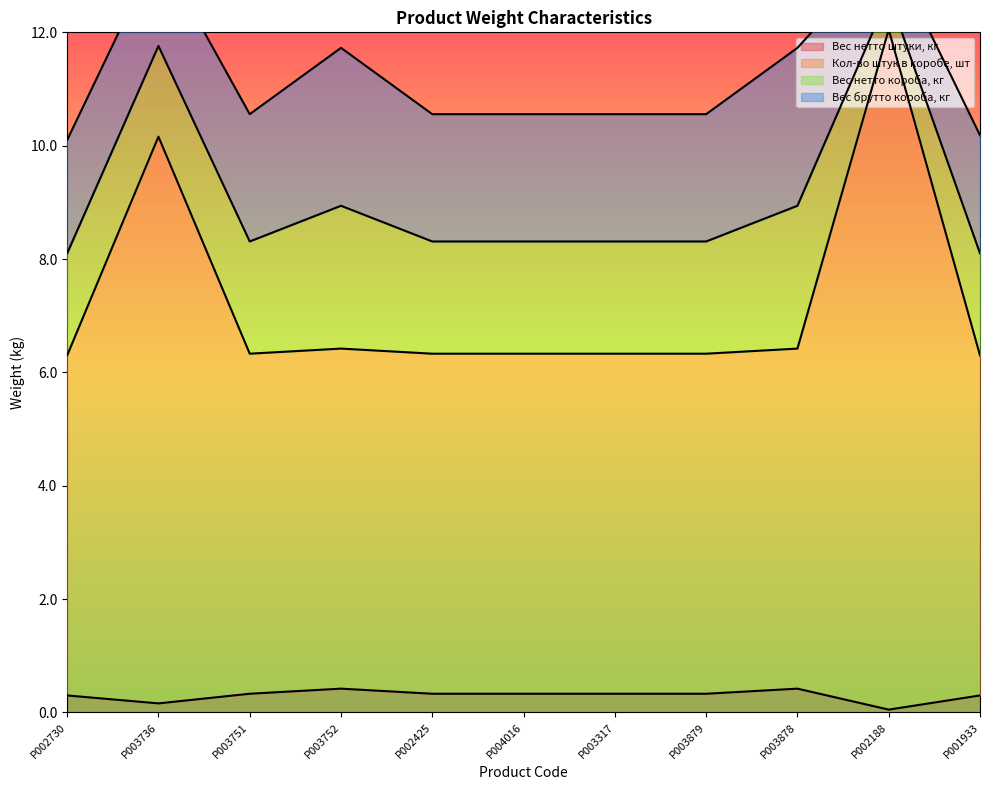

True or false: Кол-во штук в коробе, шт and Вес нетто штуки, кг intersect in this chart.

False